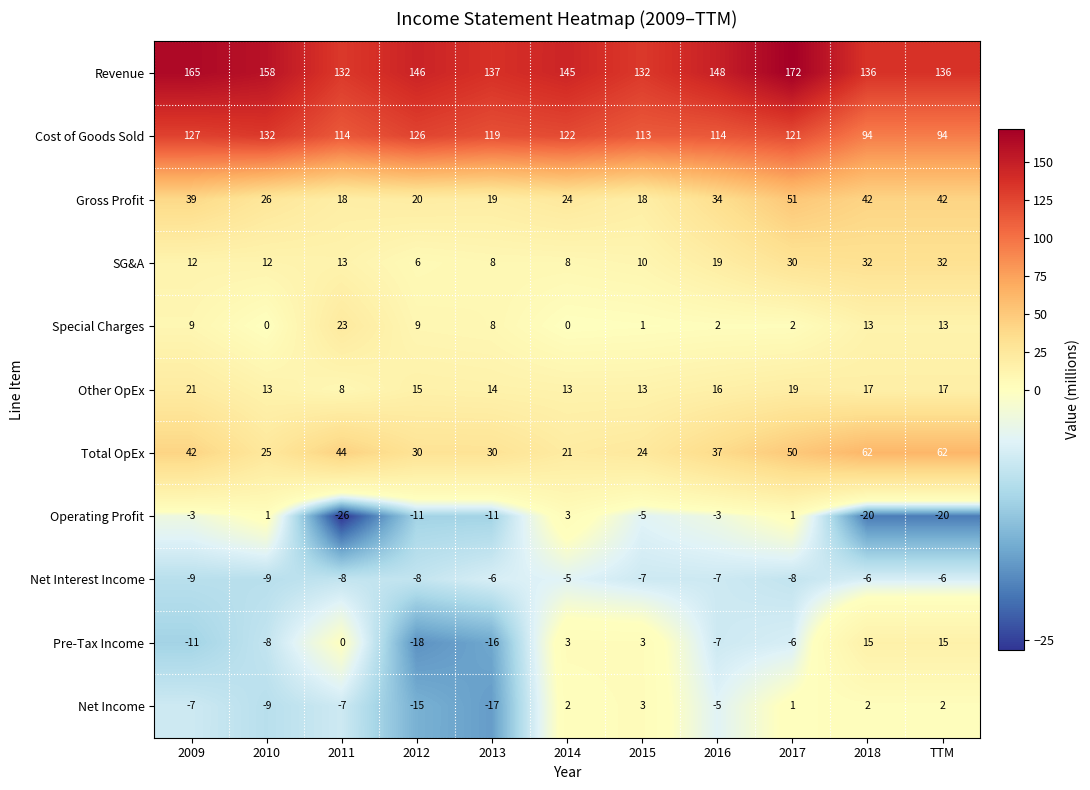

The Cost of Goods Sold series shows 219 at 2010. True or false?

False